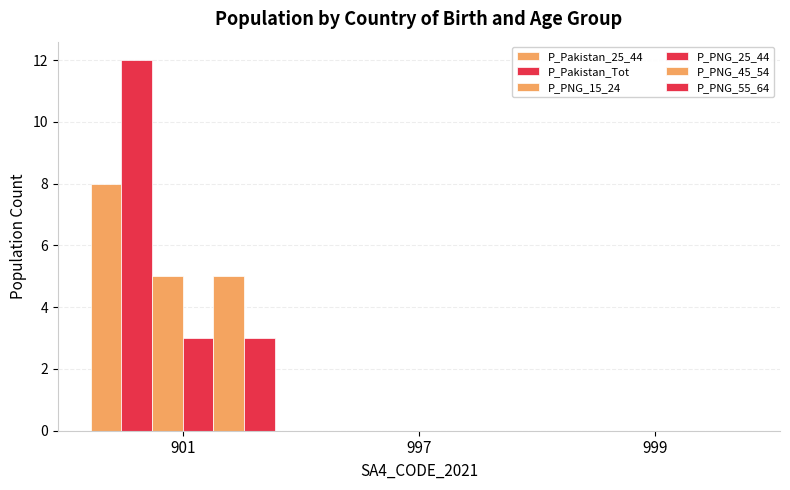

Does the chart contain stacked bars?

No